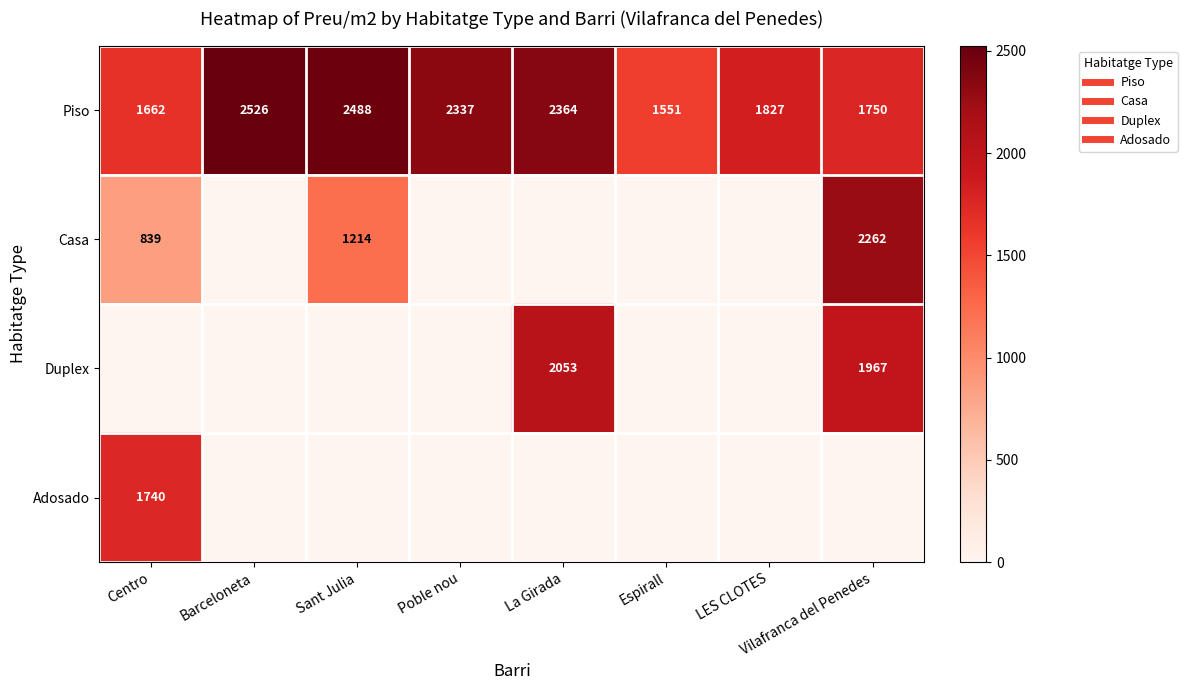

What is the average value of the Piso series?

2063